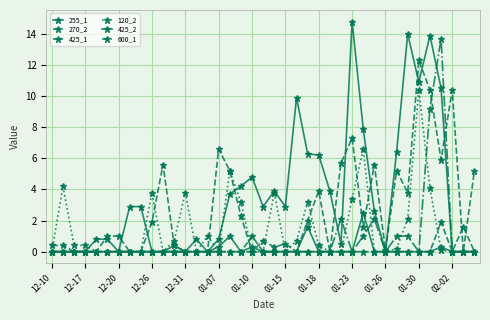

How many data points in 255_1 are above 2?

20